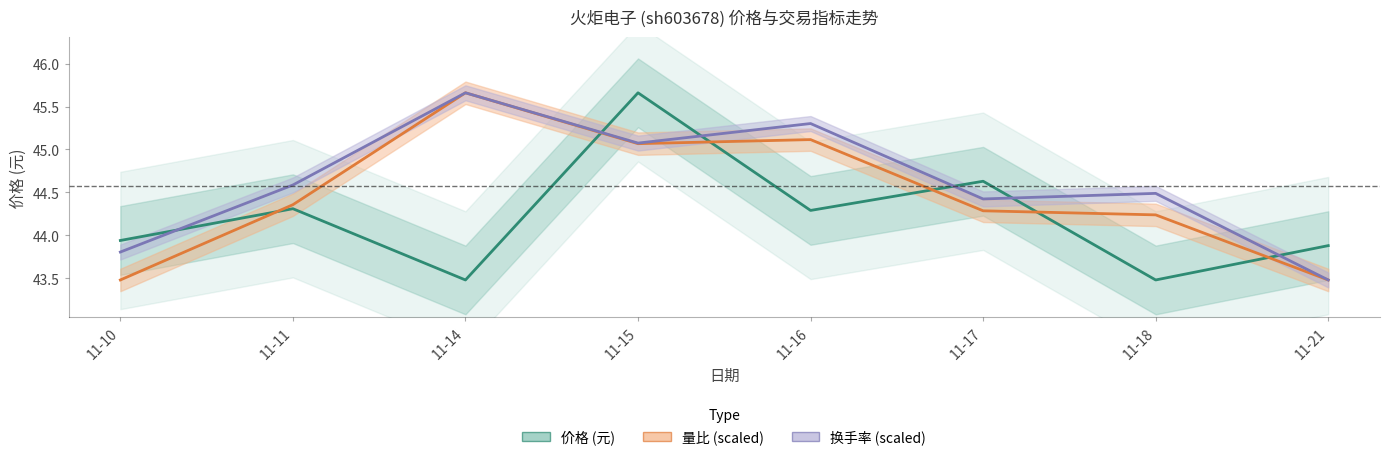

What is the maximum value for 换手率 (scaled)?

45.7